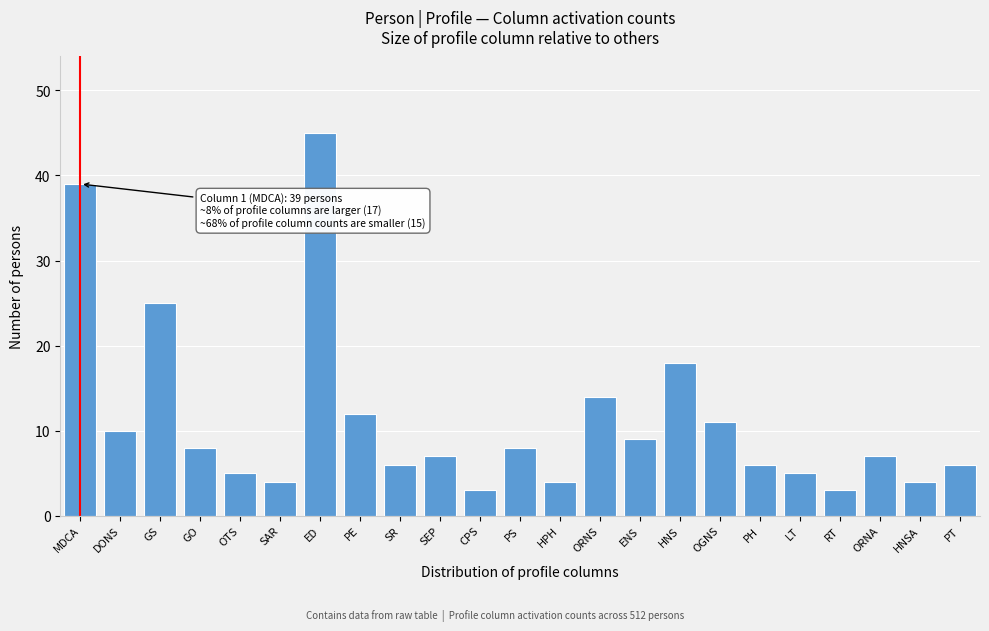

Reading left to right, transcribe all the data shown in this chart.

39	10	25	8	5	4	45	12	6	7	3	8	4	14	9	18	11	6	5	3	7	4	6